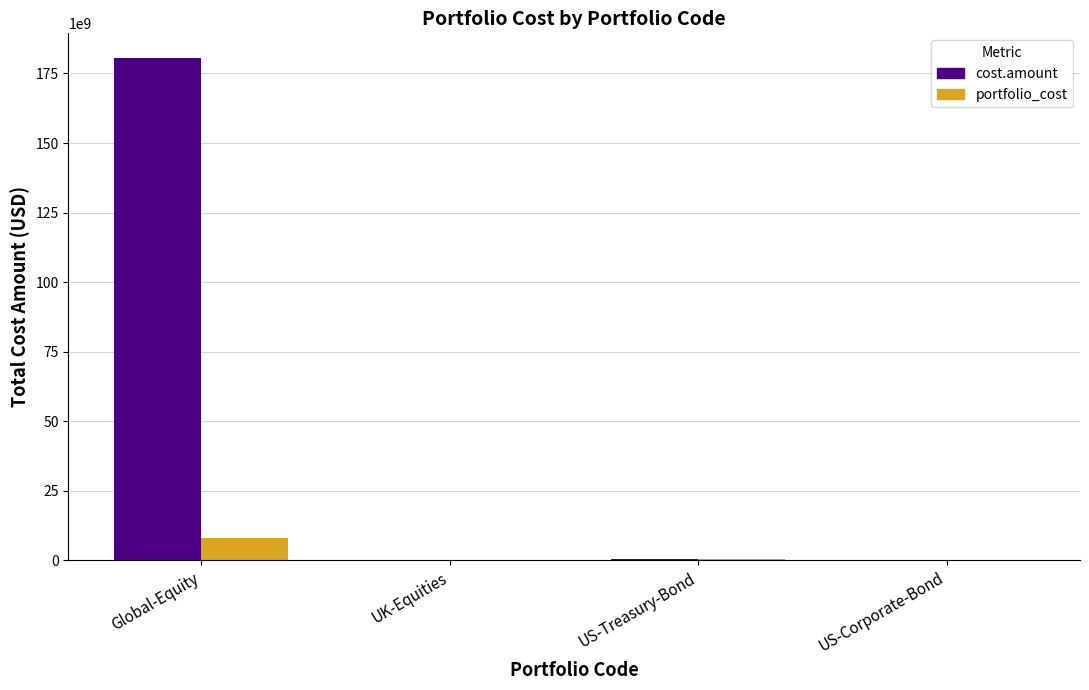

What is the average value of the portfolio_cost series?

2132766695.1